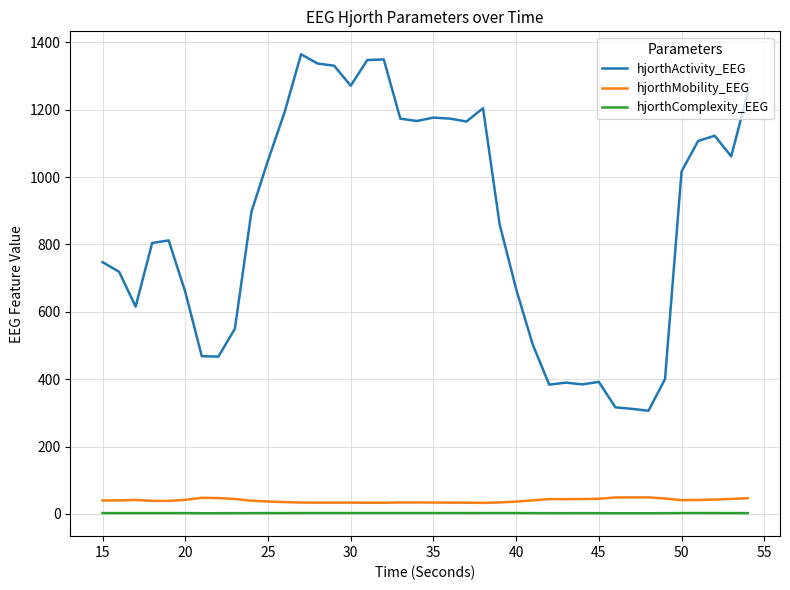

What are all the series names shown in the legend?

hjorthActivity_EEG, hjorthMobility_EEG, hjorthComplexity_EEG